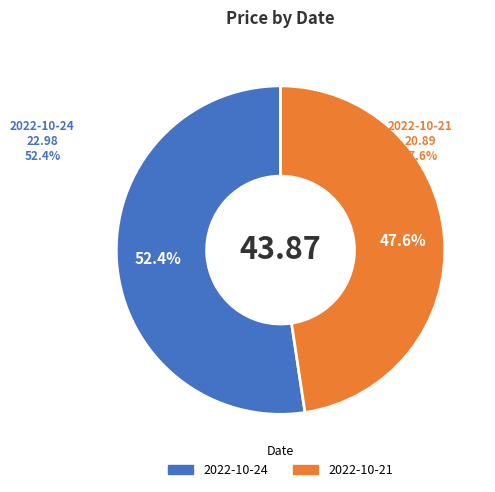

To the nearest percent, what is the combined percentage of 2022-10-24 (273356) and 2022-10-21 (283045)?

100%